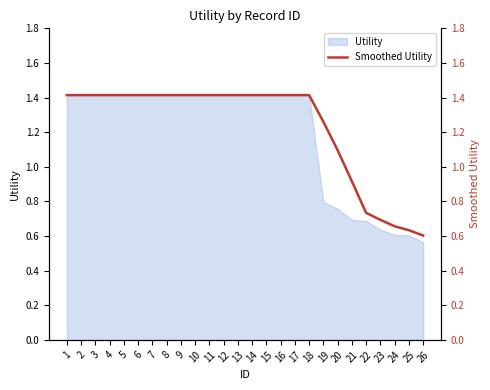

What is the average value?

1.2